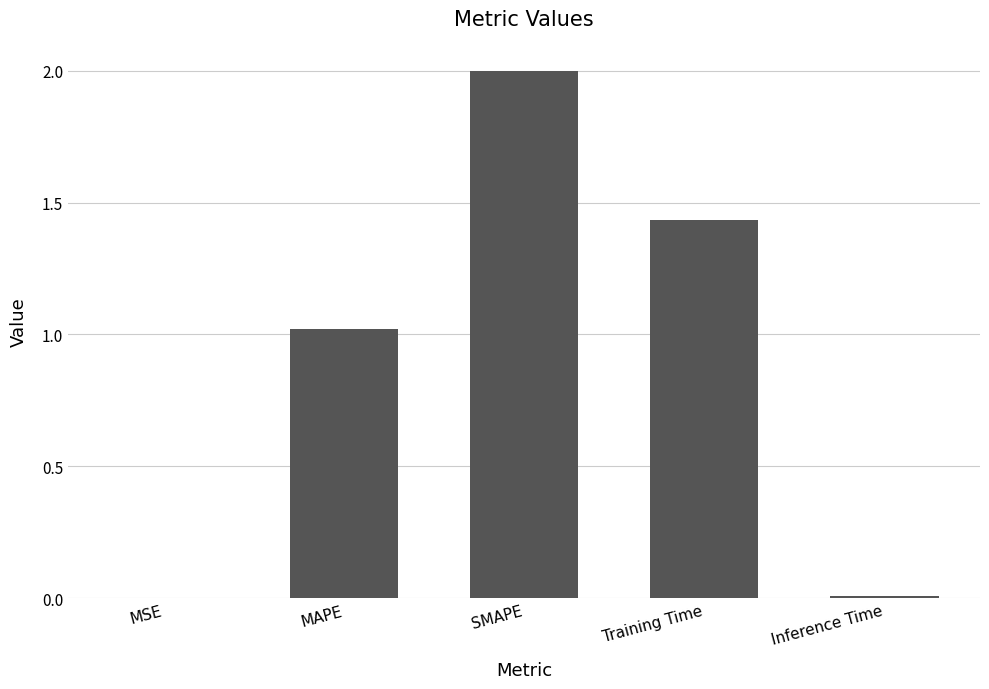

At which label does the data first exceed 1?

MAPE